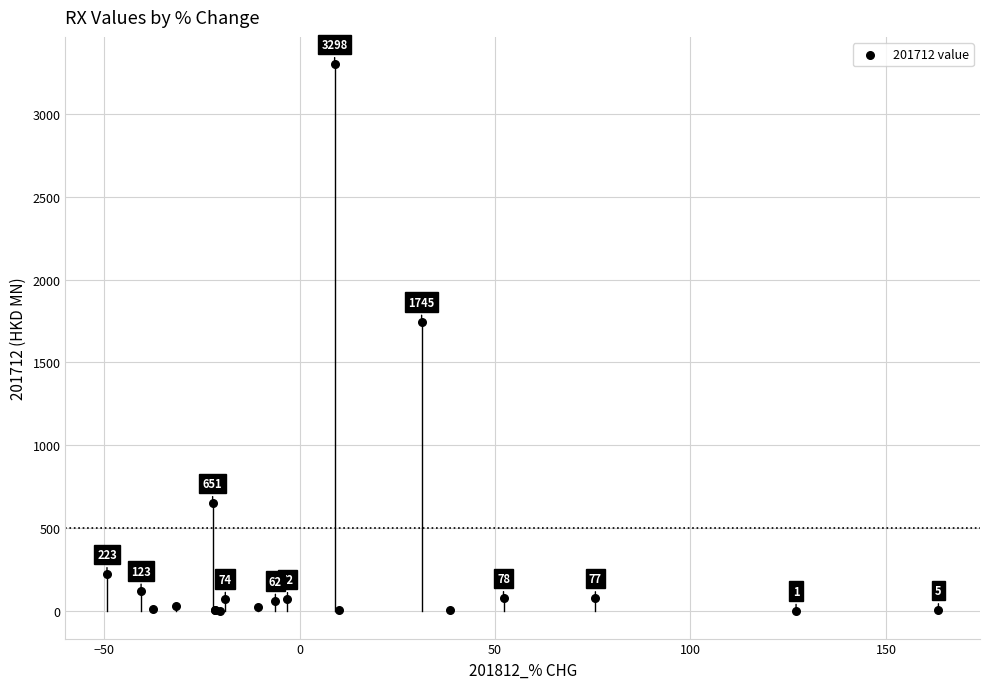

What Y value in the scatter plot is closest to 1649?

1744.7